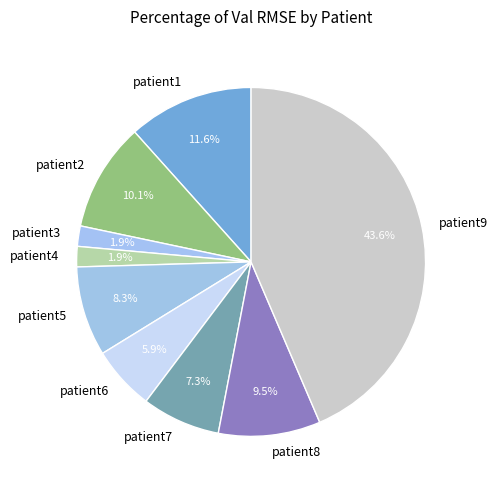

Is there a majority slice in this chart?

No